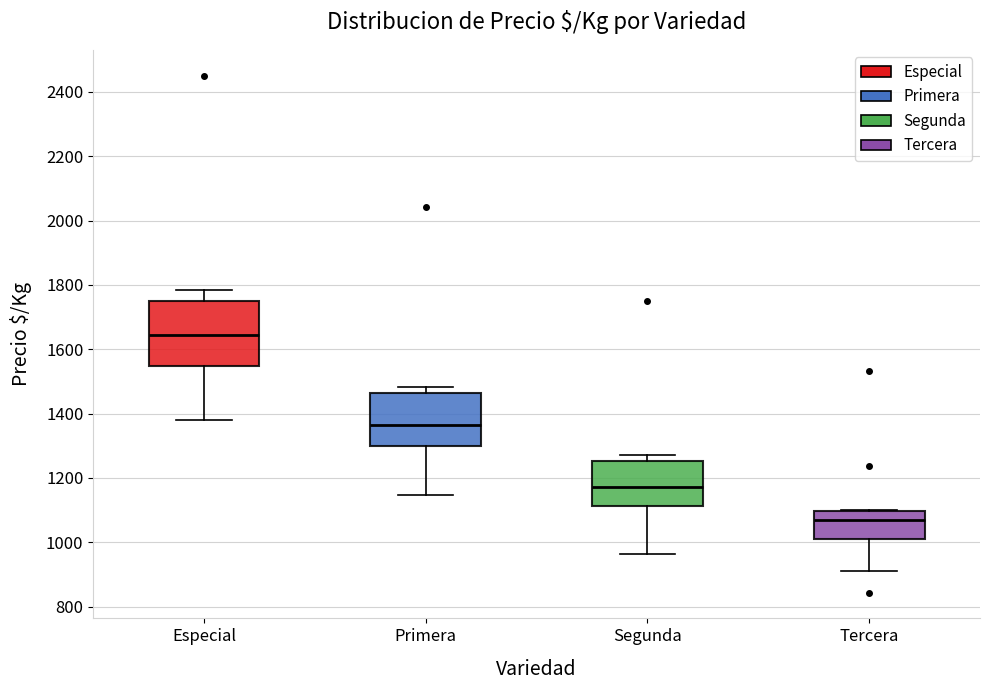

Where is the upper edge of the box for Tercera on the y-axis? The values are not printed on the chart, so give them approximately, as read against the axis.

1100